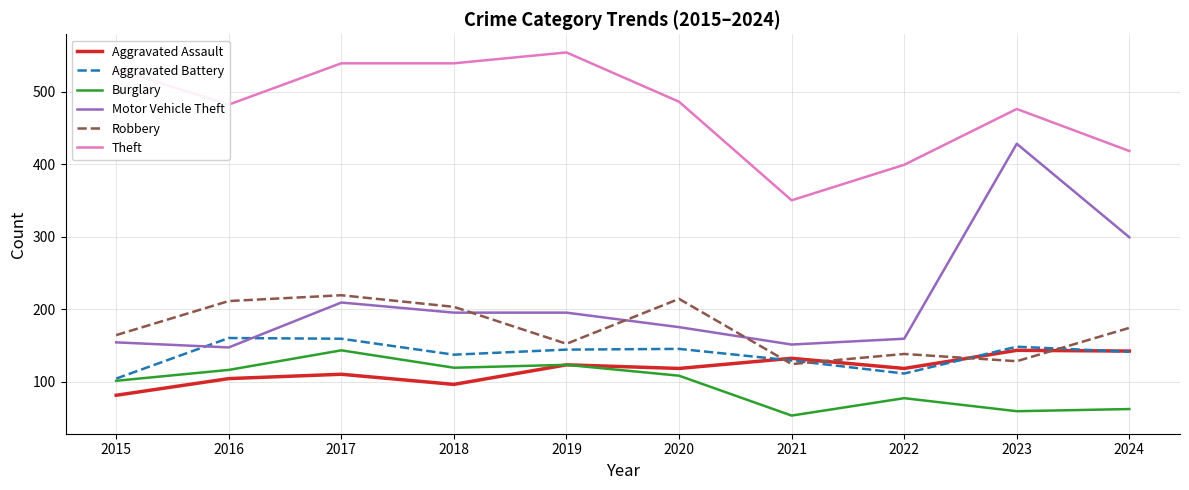

What is the difference between the Motor Vehicle Theft values at 2024 and 2022?

140